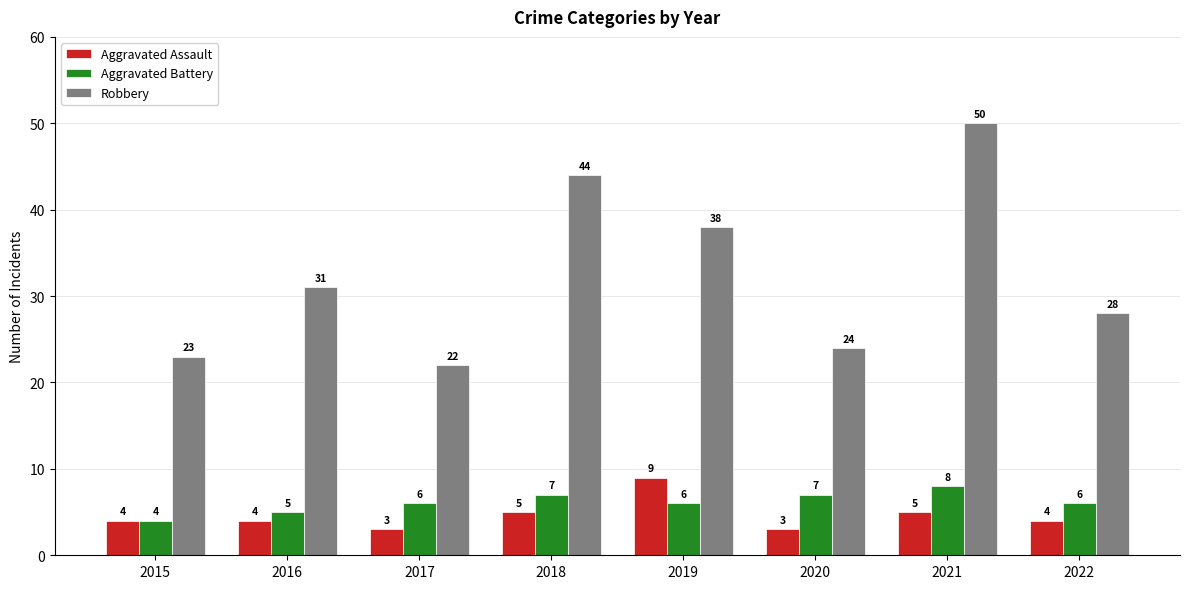

What is the sum of all Robbery values?

260